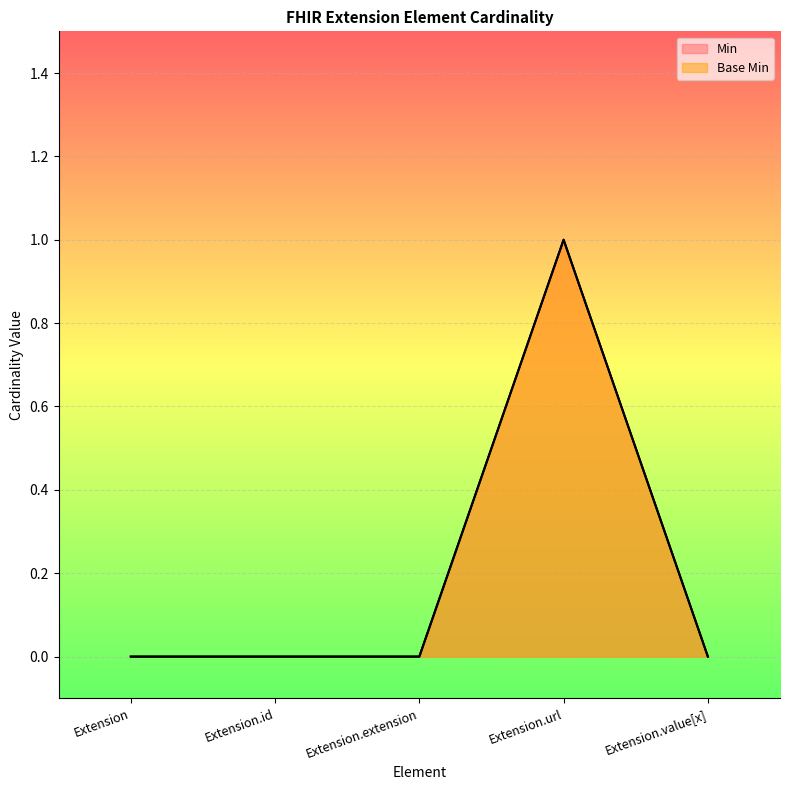

At how many categories does at least one series exceed 0?

1